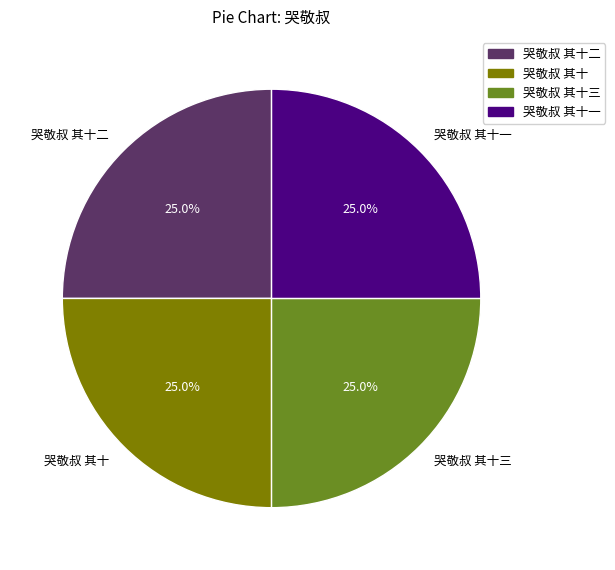

Is there a majority slice in this chart?

No